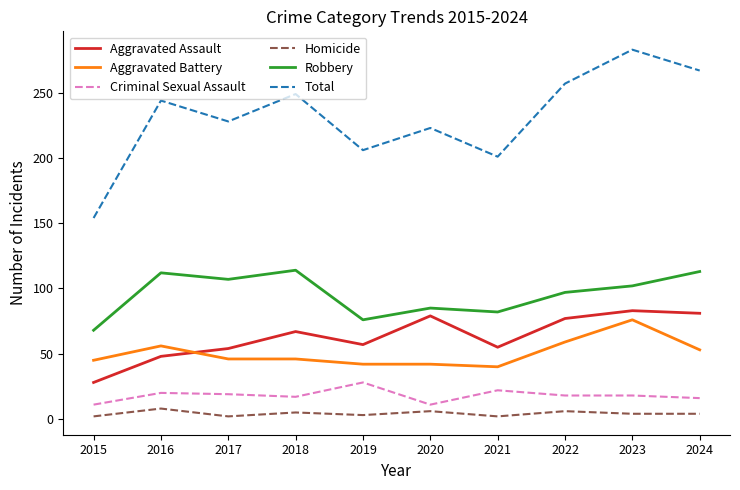

Is it true that Robbery equals 113 at 2024?

True